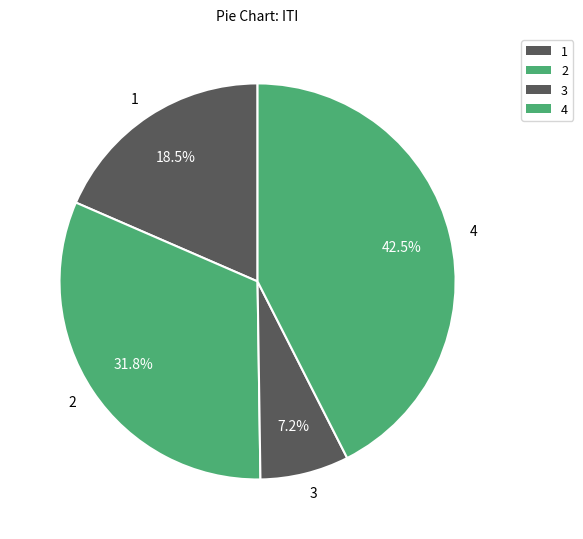

The 3 slice represents 7% of the pie. True or false?

True